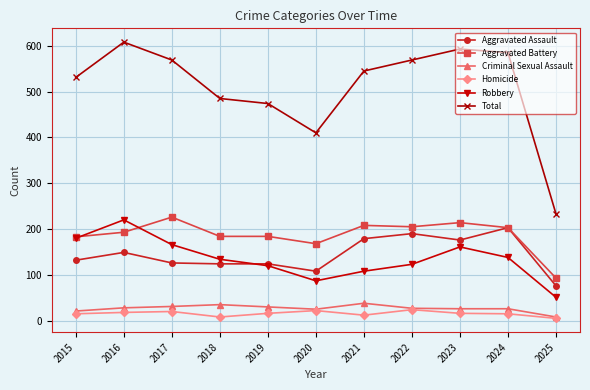

Is the value of Criminal Sexual Assault at 2025 greater than the value of Robbery at 2022?

No